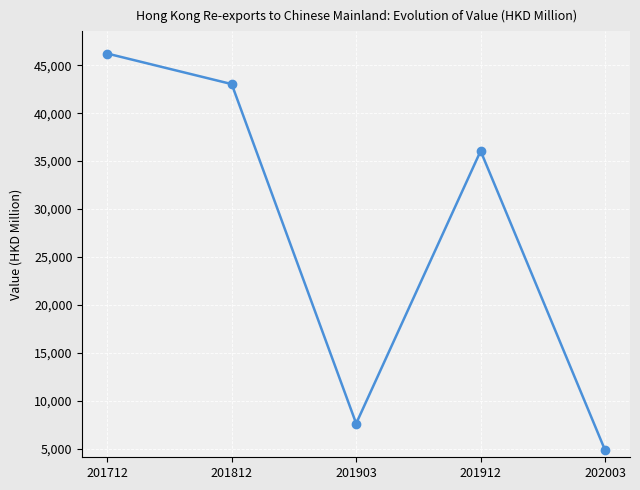

Where is the first local minimum?

201903